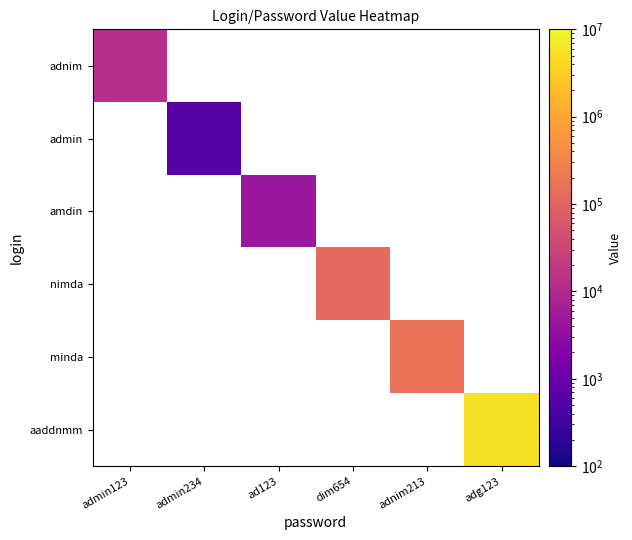

At which label is adnim closest to 12345?

admin123